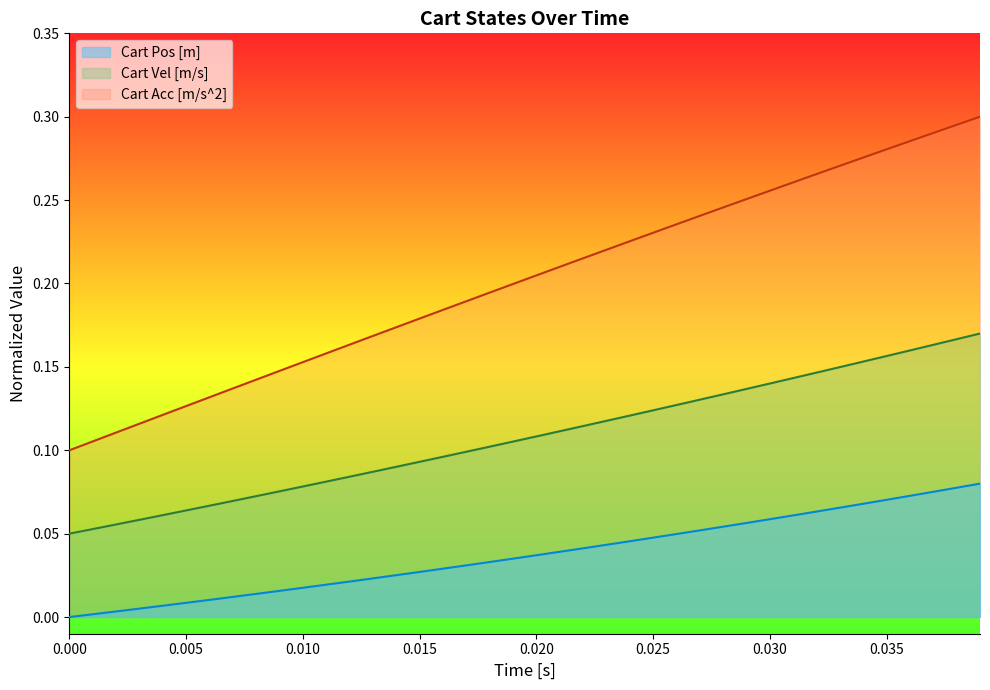

List the series in order of their overall mean, highest first.

Cart Acc [m/s^2], Cart Vel [m/s], Cart Pos [m]